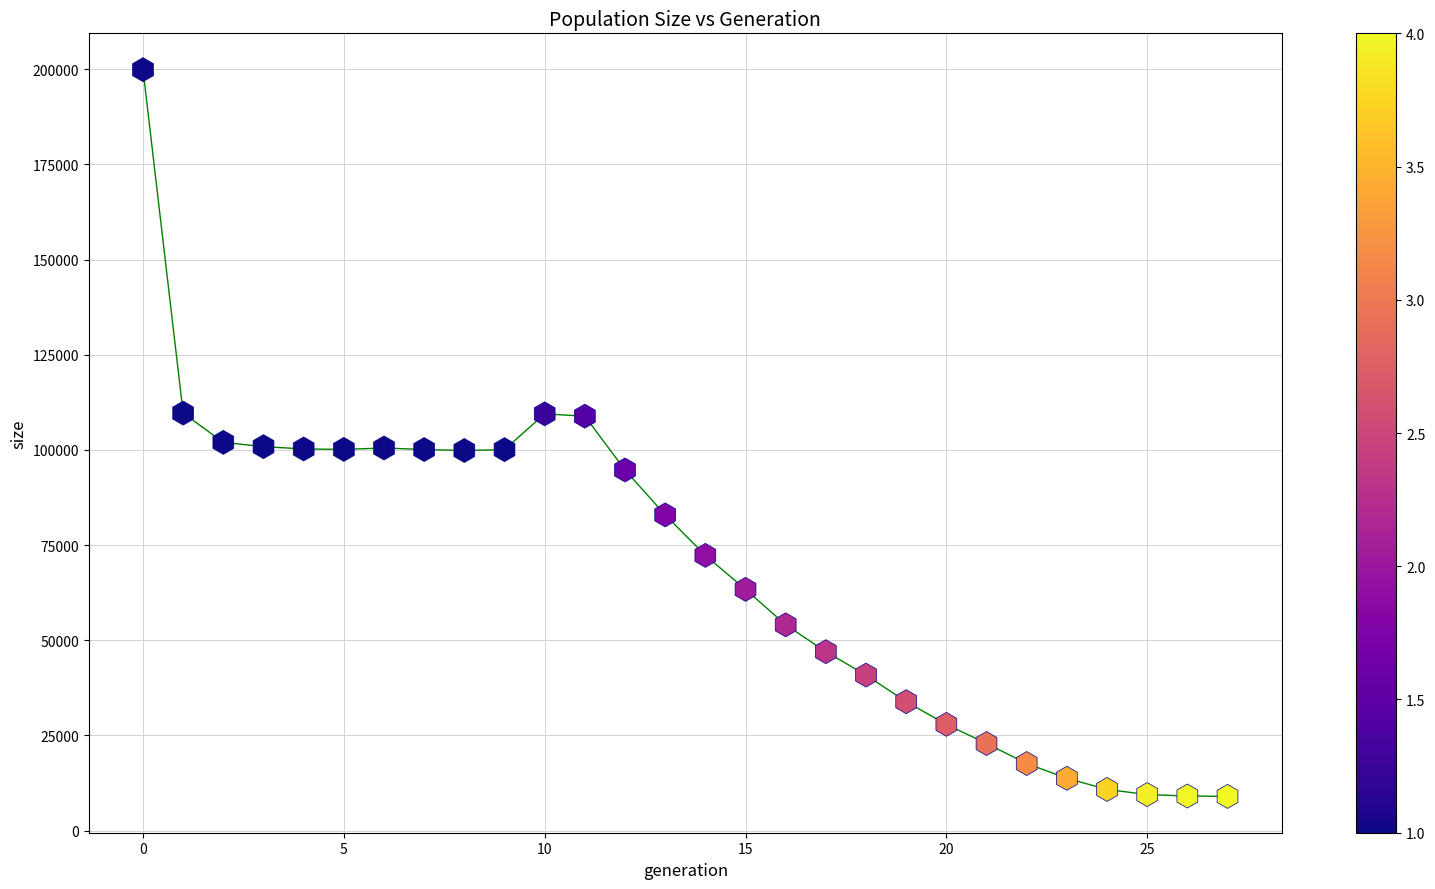

What is the range of Y values (max minus min)?

190893